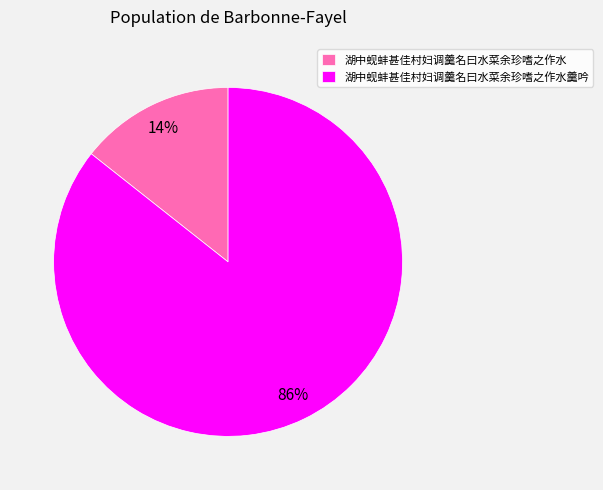

Does 湖中蚬蚌甚佳村妇调羹名曰水菜余珍嗜之作水 represent more than half of the total?

No